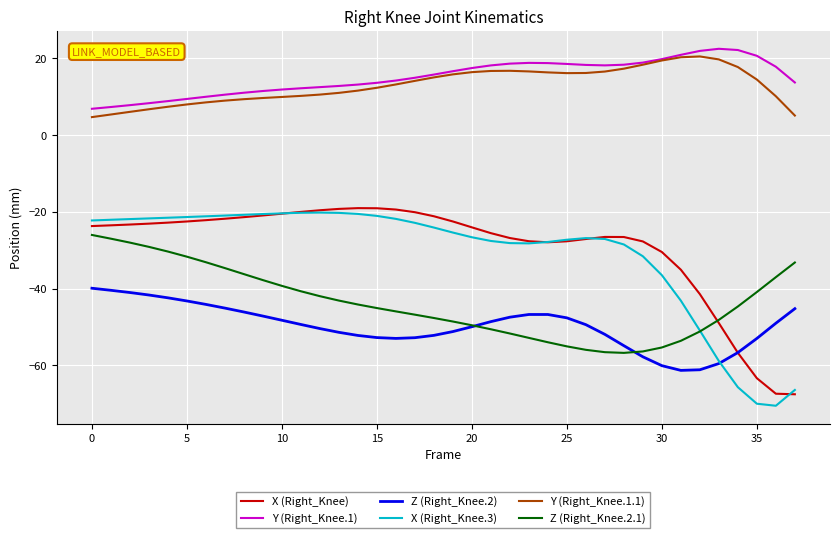

Which series has the largest range (max minus min)?

X (Right_Knee.3)